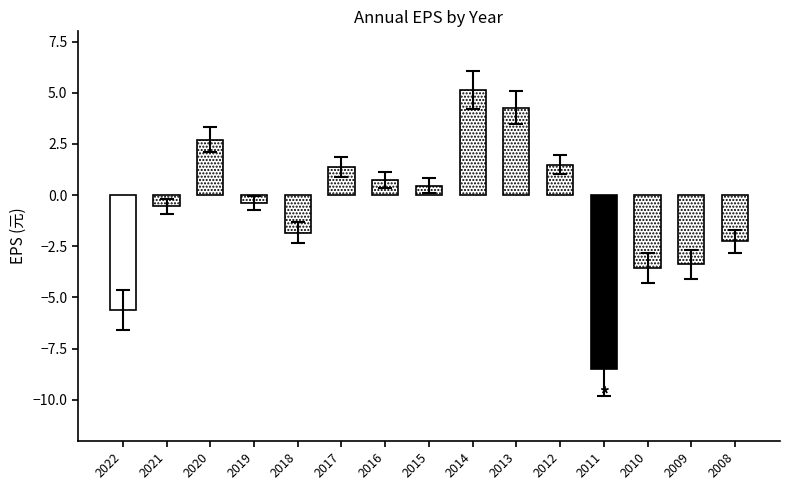

How many values are below 0?

8